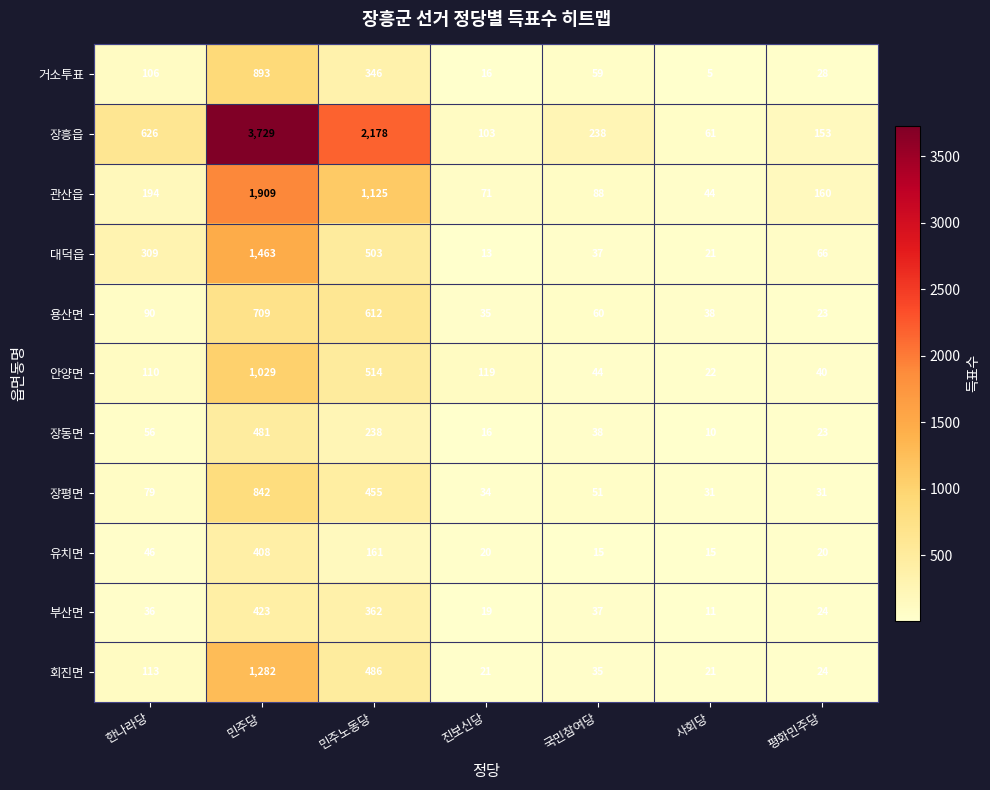

Which category has the highest value in the 대덕읍 series?

민주당